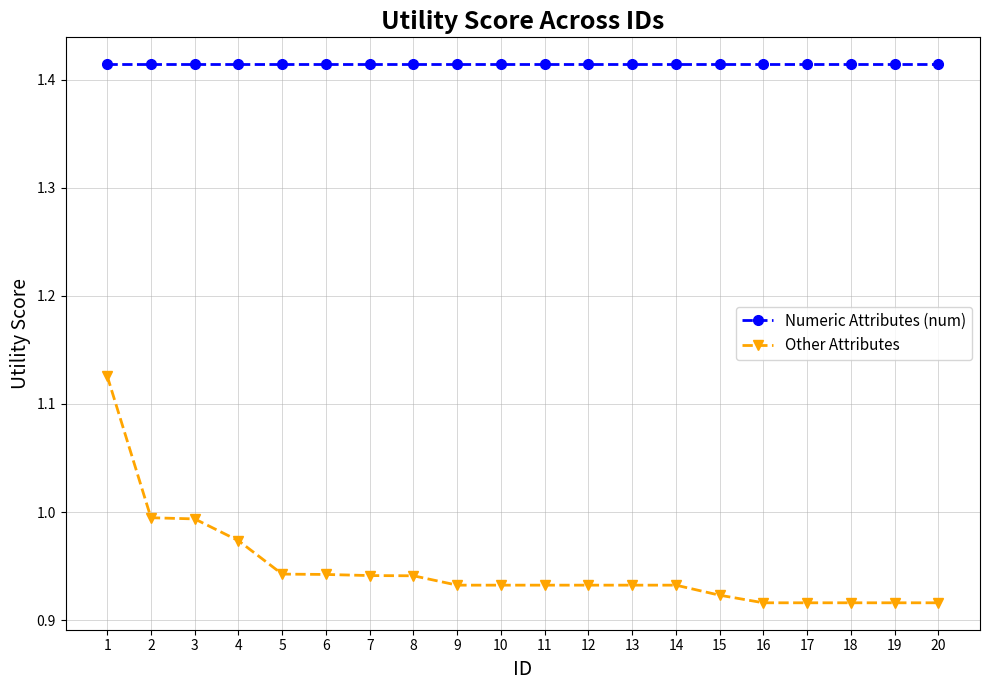

True or false: Other Attributes and Numeric Attributes (num) intersect in this chart.

False